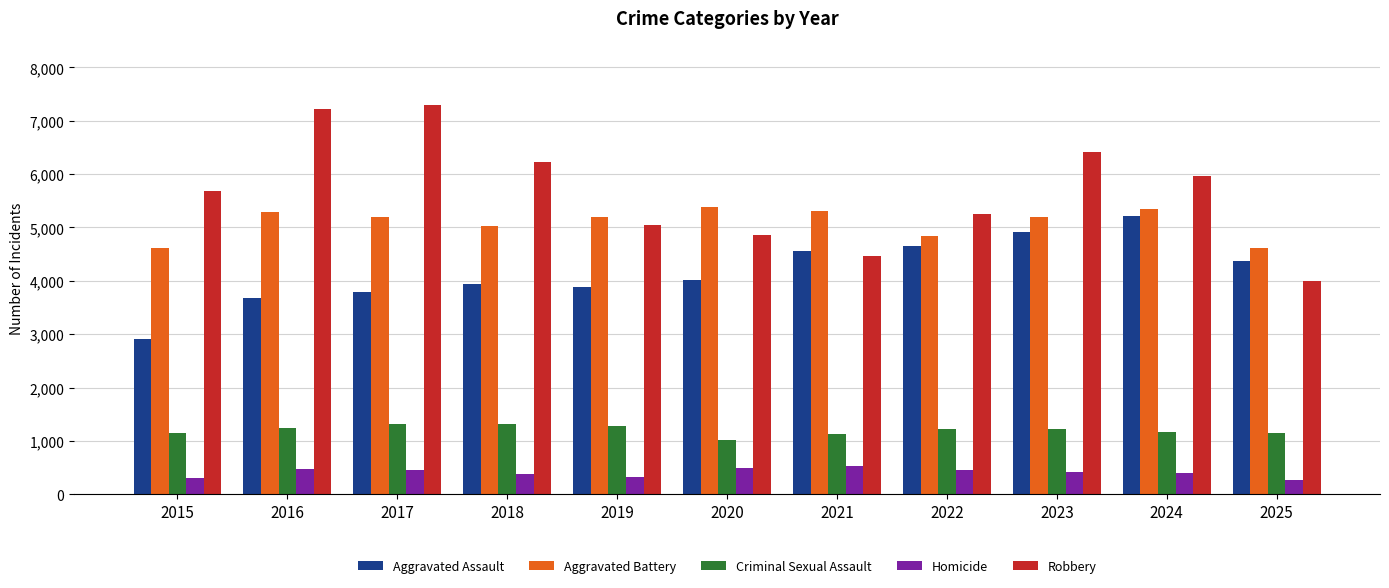

What value does the Aggravated Assault series have at 2018, to the nearest 100?

3900